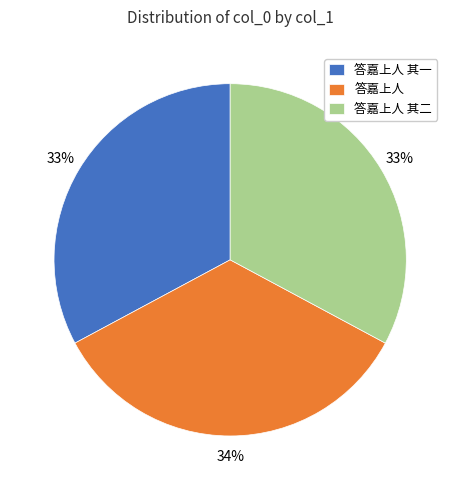

To the nearest percent, what percentage of the pie is 答嘉上人?

34%